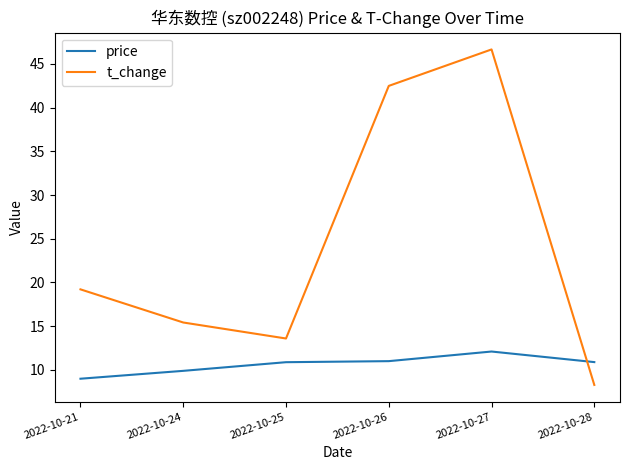

Is the value of price at 2022-10-28 greater than the value of t_change at 2022-10-28?

Yes